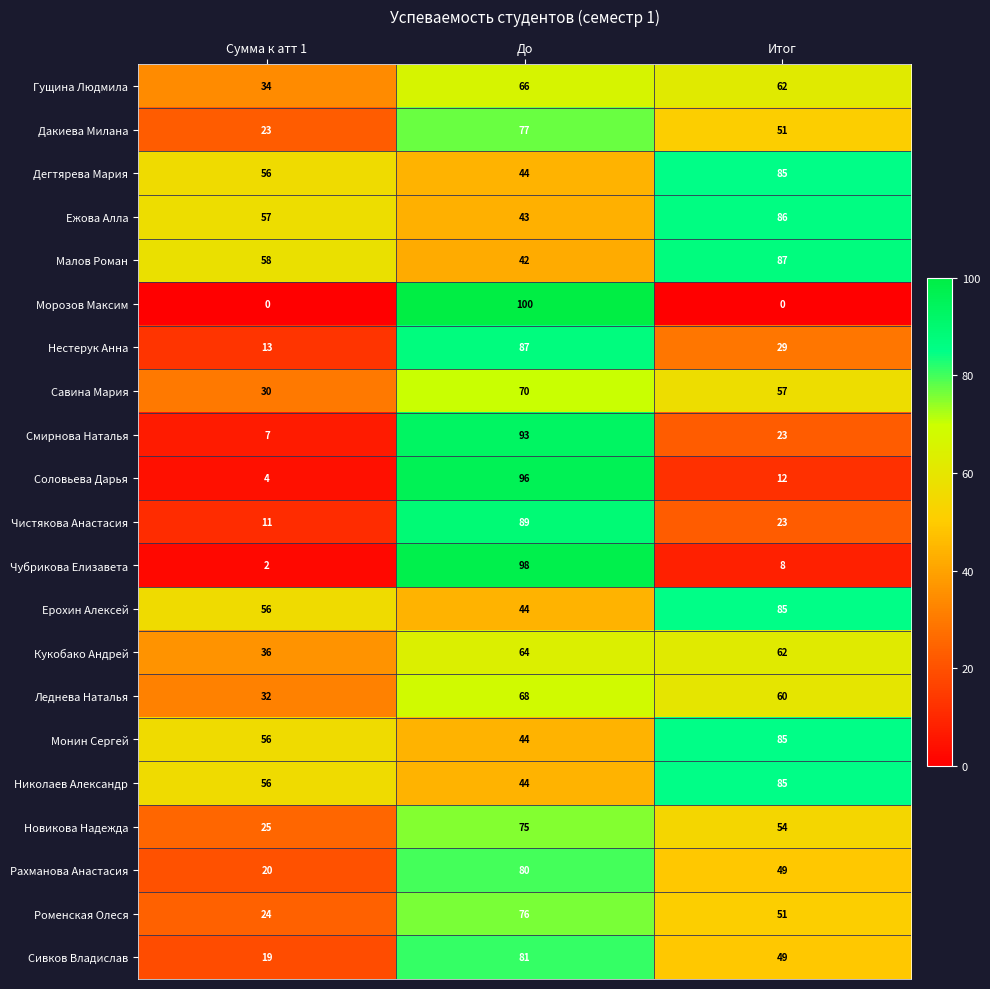

Rank the categories by Монин Сергей value from lowest to highest.

До, Сумма к атт 1, Итог